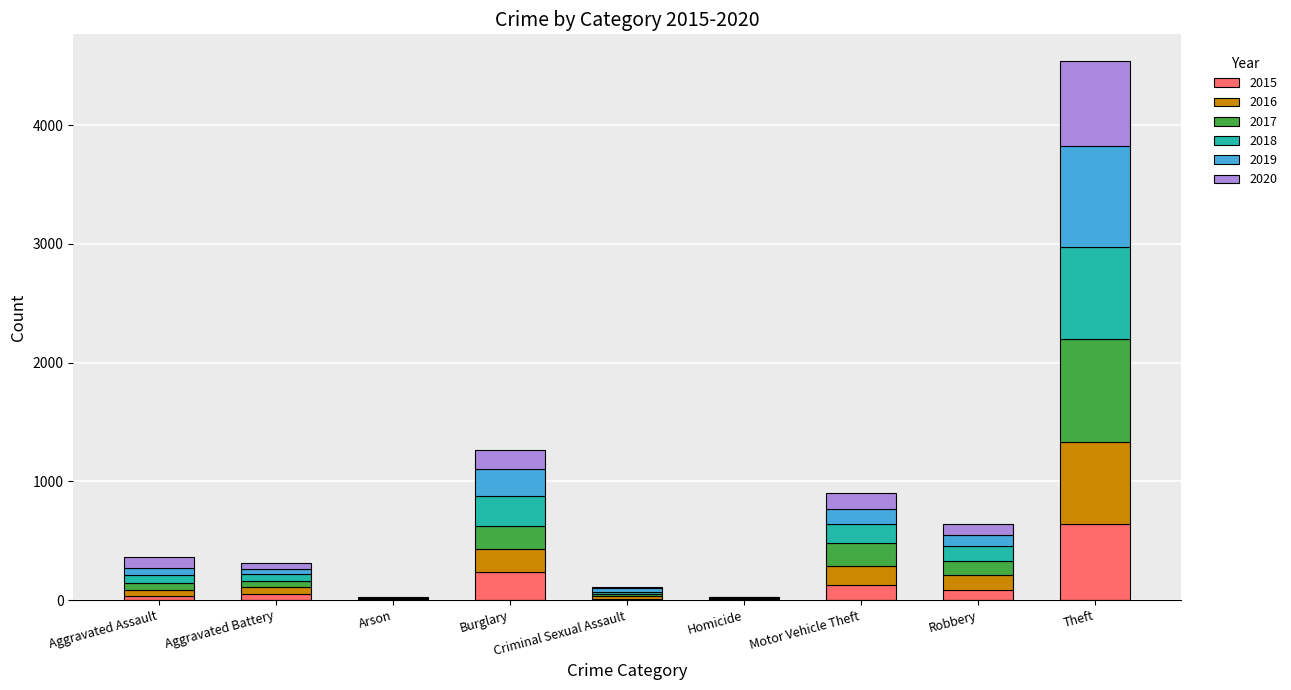

At which category is the sum across all series the highest?

Theft